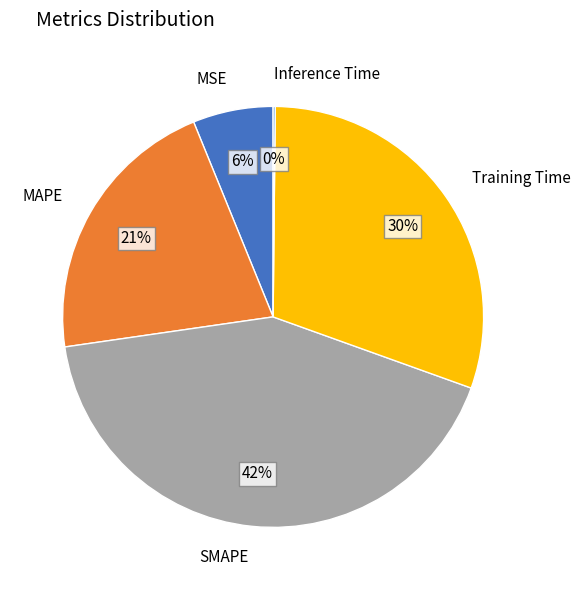

Which slice is the largest?

SMAPE